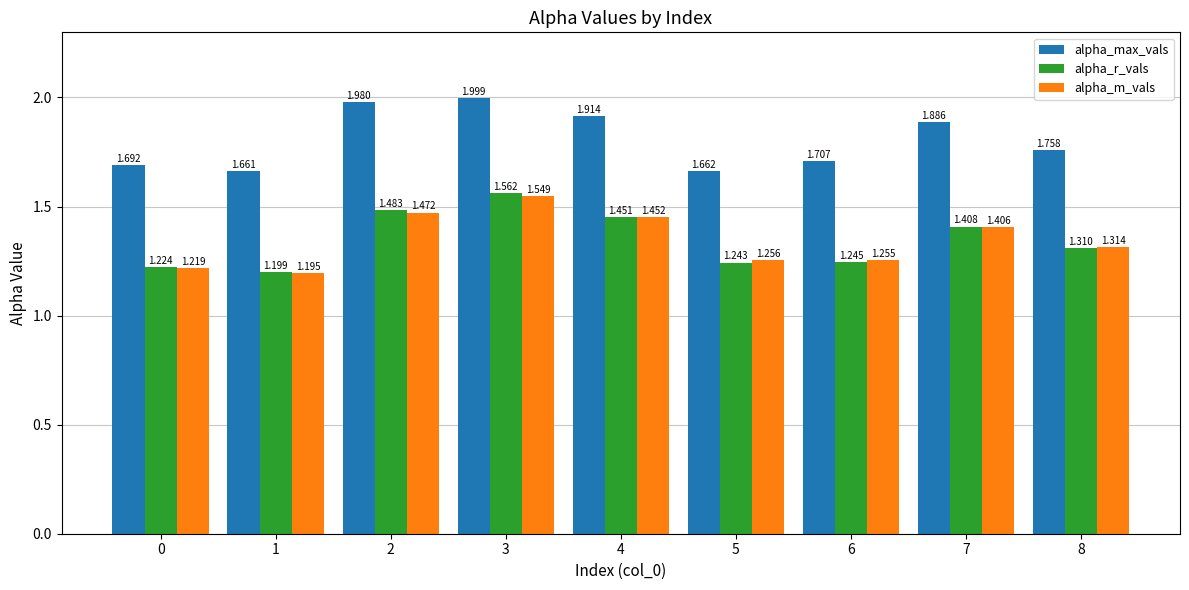

Is the value of alpha_max_vals at 7 greater than the value of alpha_m_vals at 5?

Yes